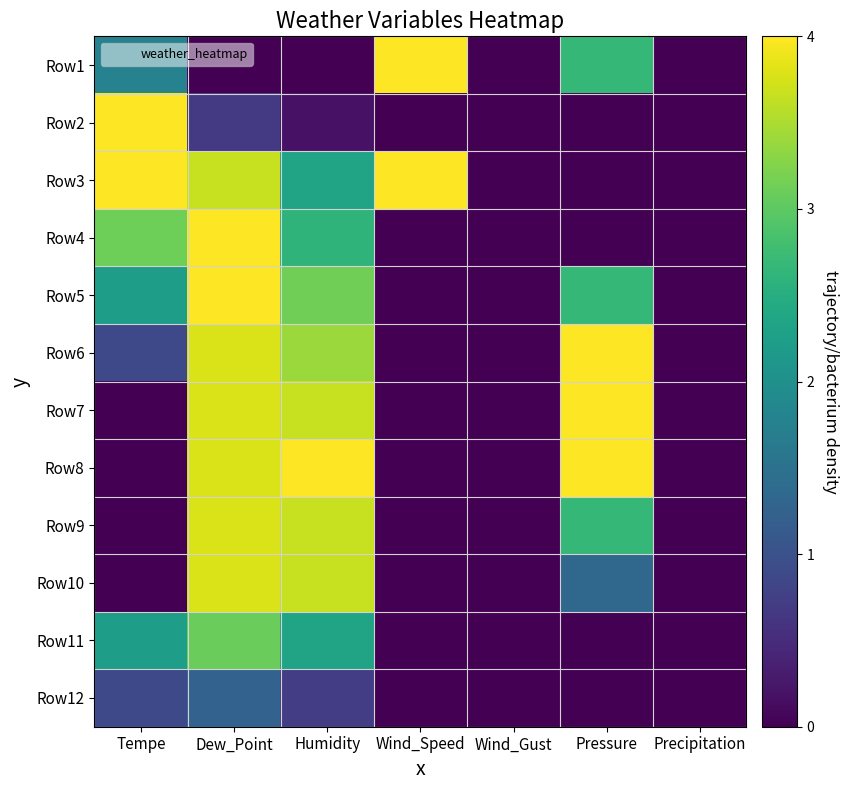

What is the spread (max minus min) of values at Dew_Point?

4.0